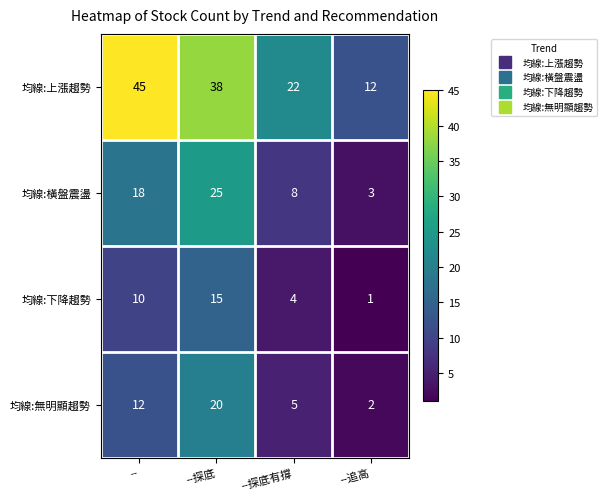

At how many categories does at least one series exceed 28?

2